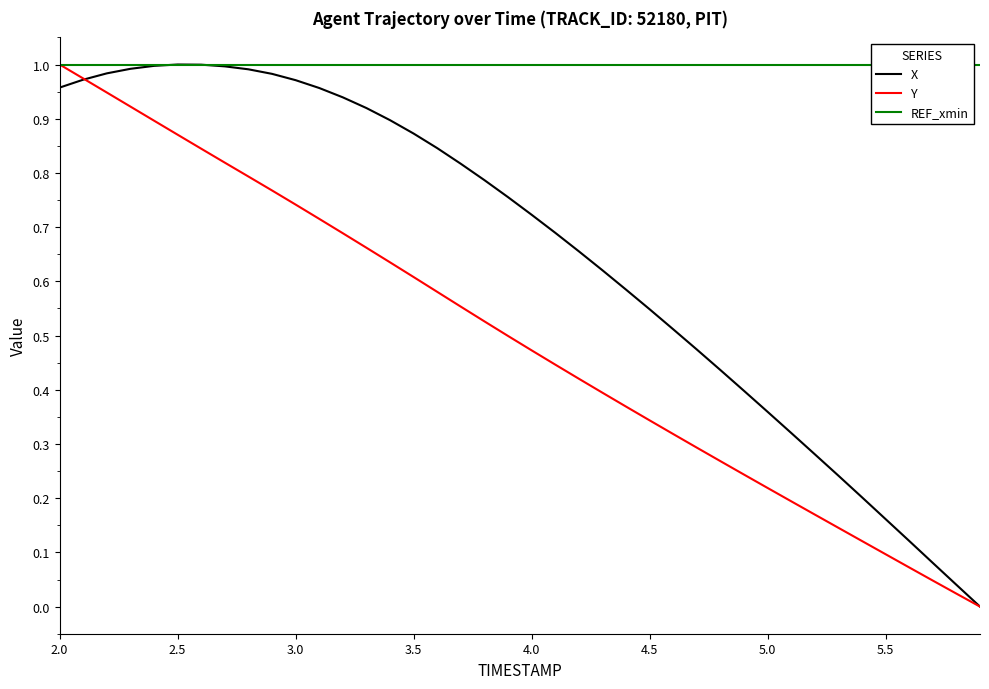

The value of X at 2.5 is 1.0. True or false?

True